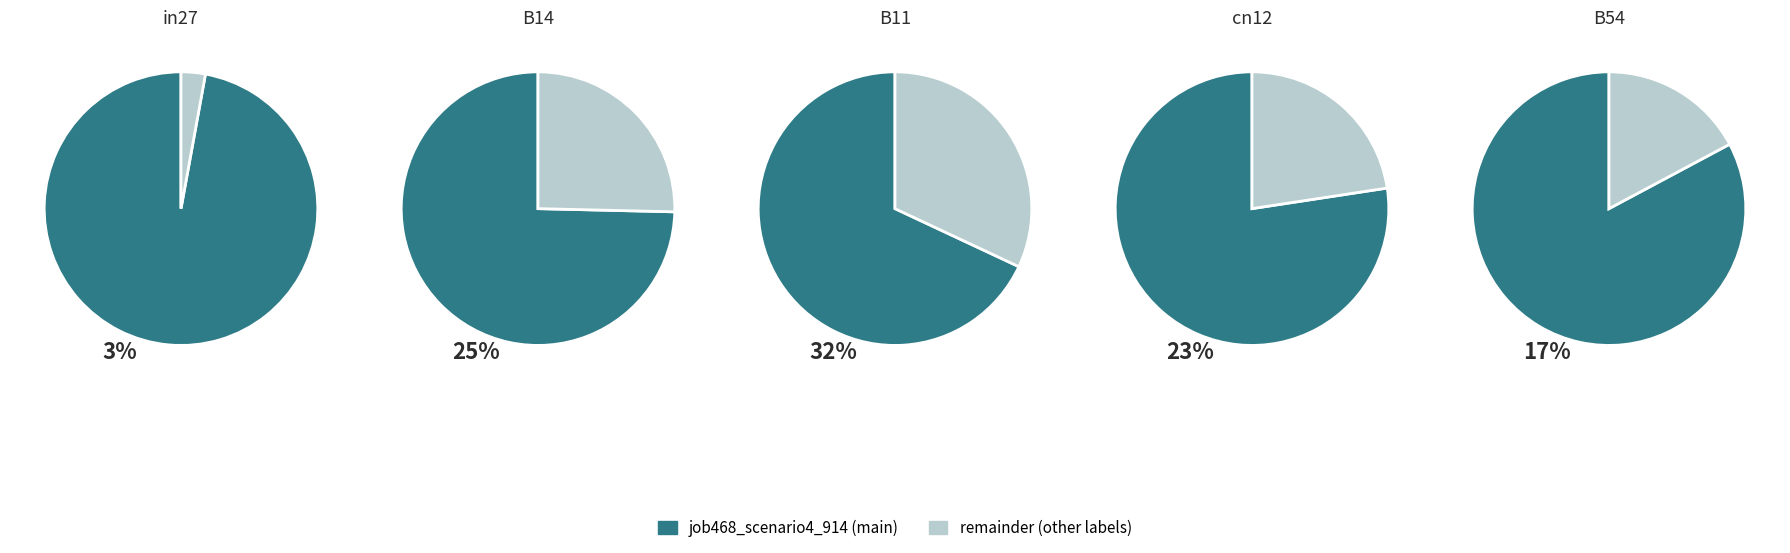

To the nearest percent, what percentage of the pie is B54?

17%